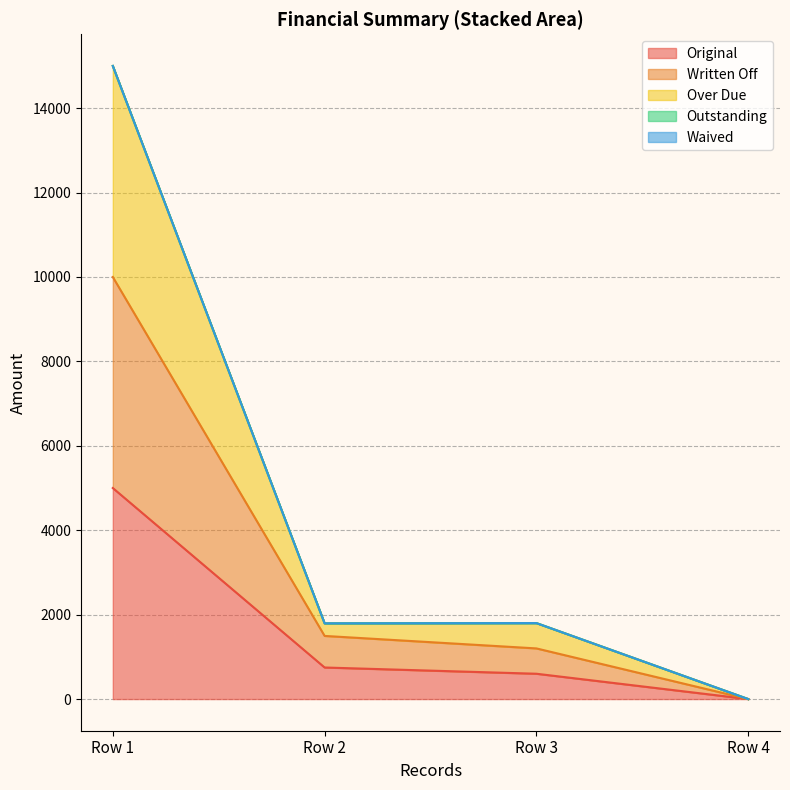

How many values in Original are above zero?

3